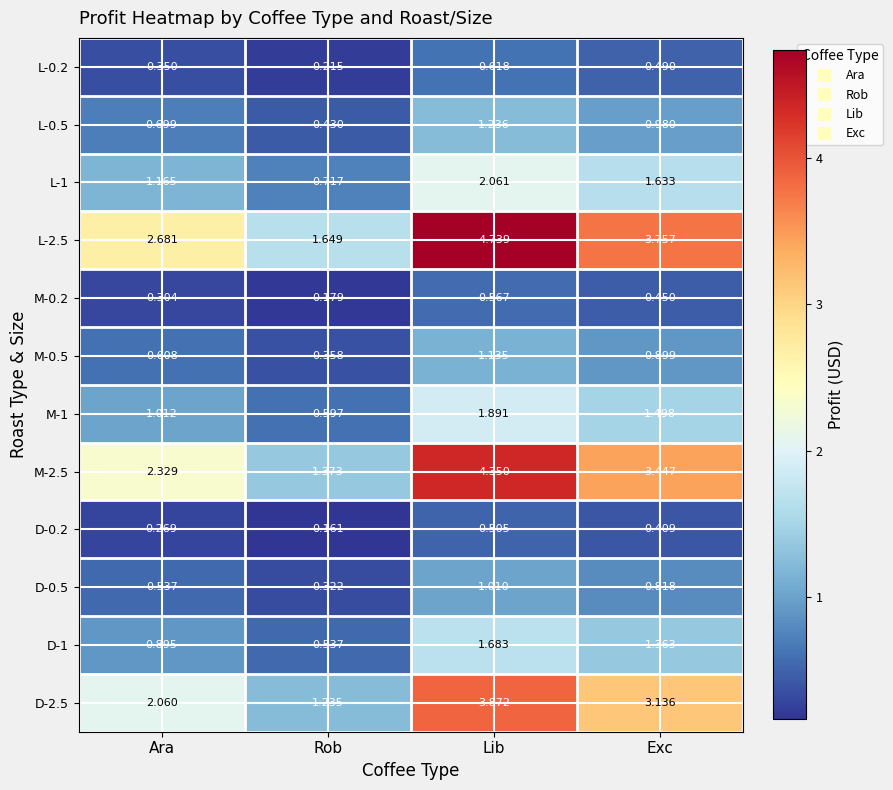

Is the value of M-2.5 at Ara greater than the value of L-2.5 at Lib?

No